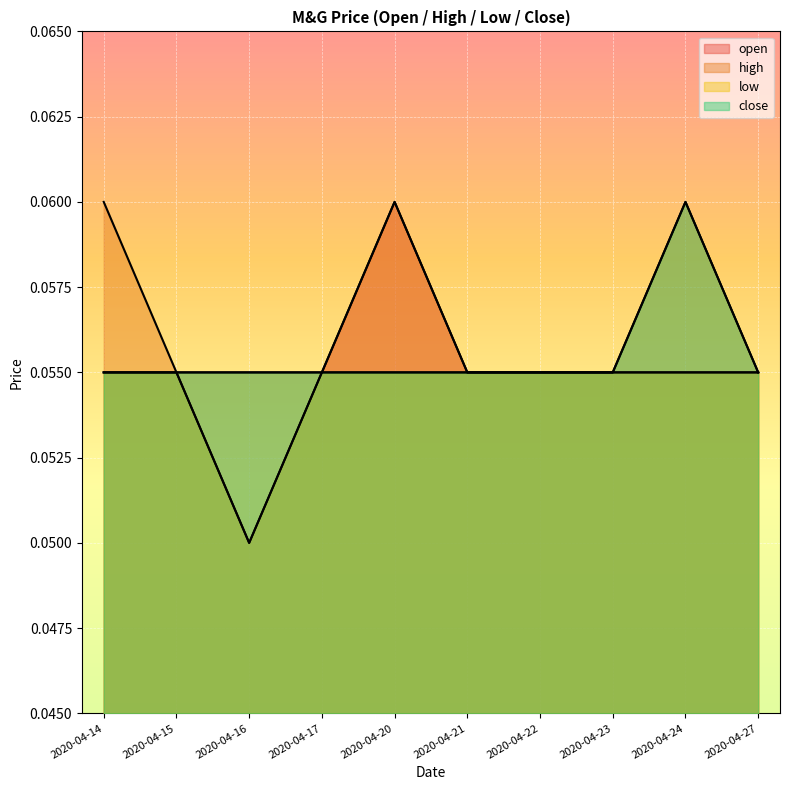

True or false: high and low intersect in this chart.

False